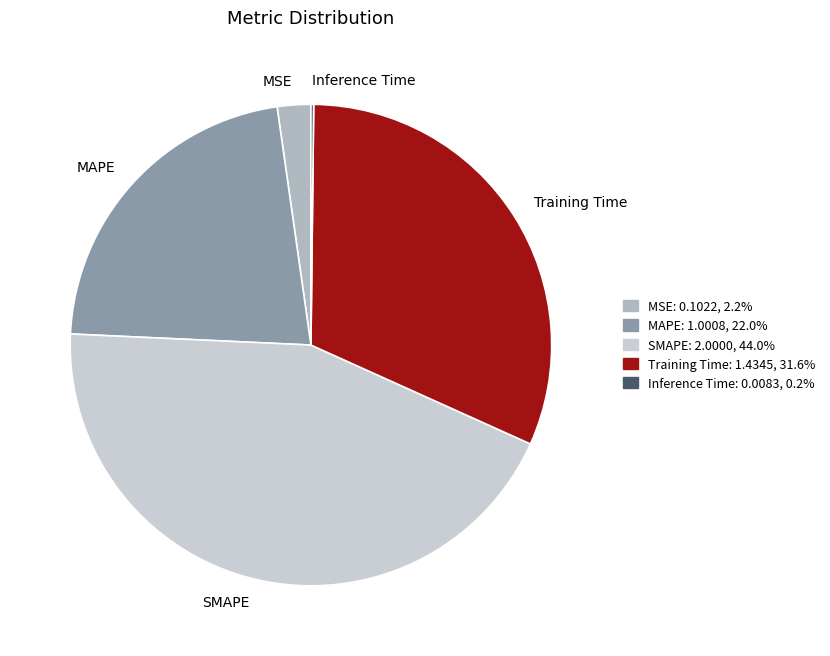

Combined, do Training Time and MSE account for over 50%?

No